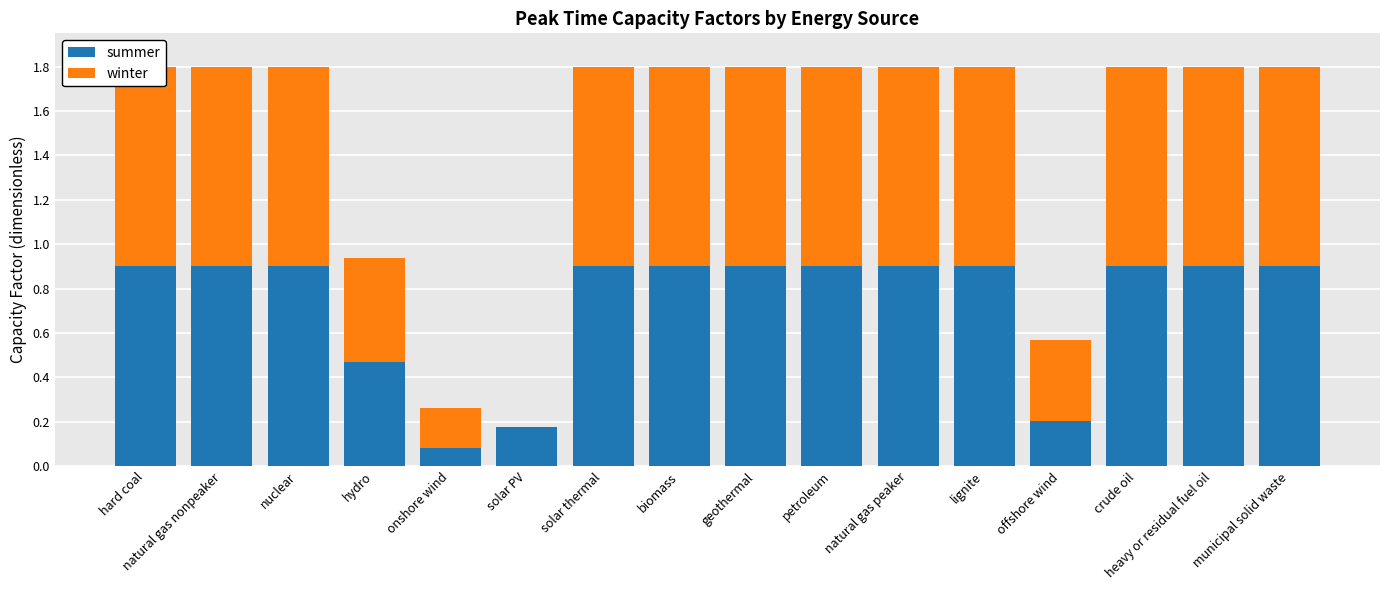

What is the maximum value shown in the chart?

0.9